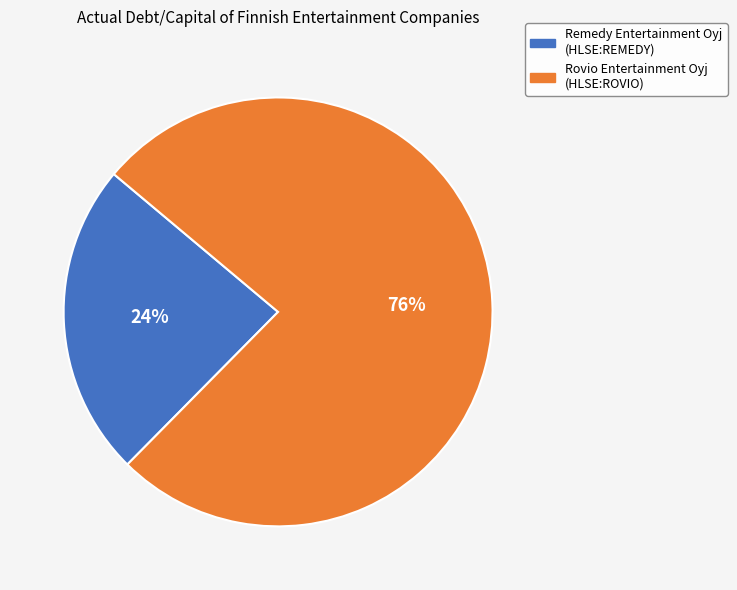

To the nearest percent, what is the combined percentage of Remedy Entertainment Oyj (HLSE:REMEDY) and Rovio Entertainment Oyj (HLSE:ROVIO)?

100%